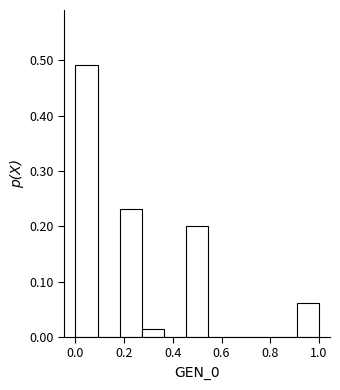

What is the height of the bar covering 0.18 to 0.28 on the x-axis? Neither the bar edges nor the heights are printed on the chart, so give them approximately, as read against the axes.

0.23